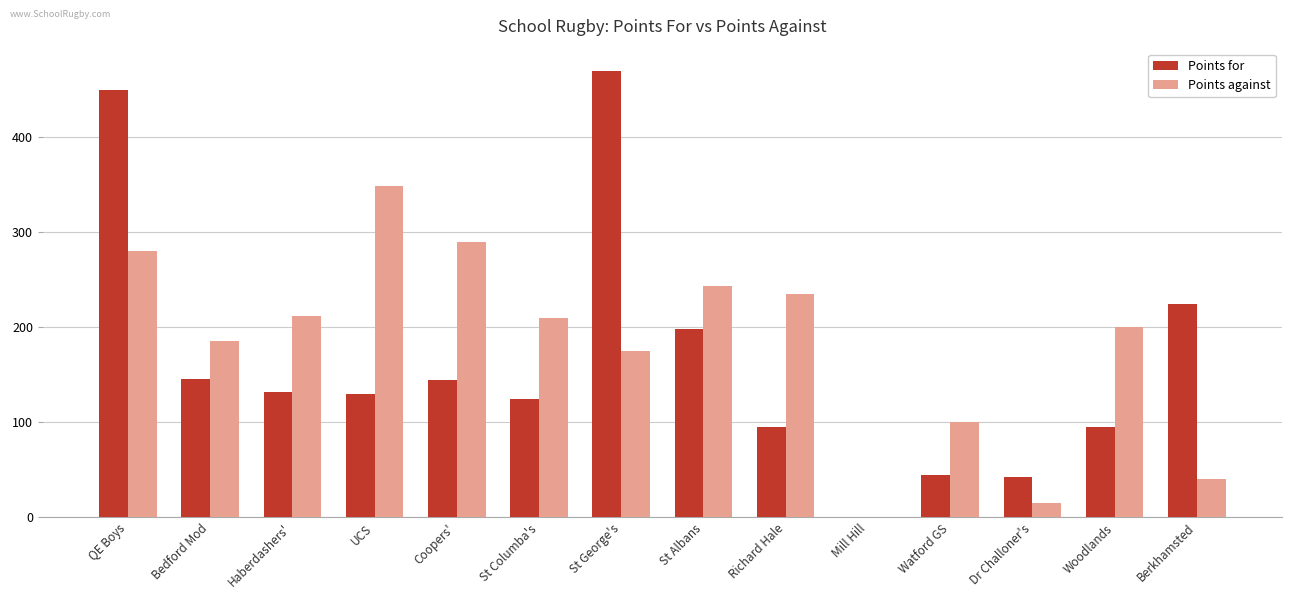

The value of Points for at St Columba's is 182. True or false?

False